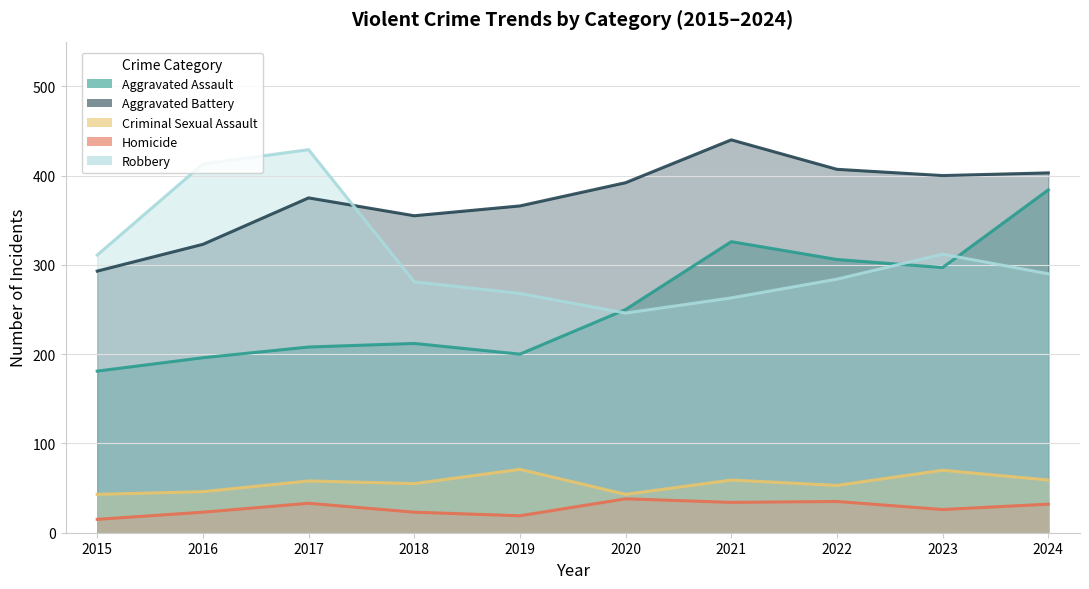

Which category has the lowest value in the Robbery series?

2020